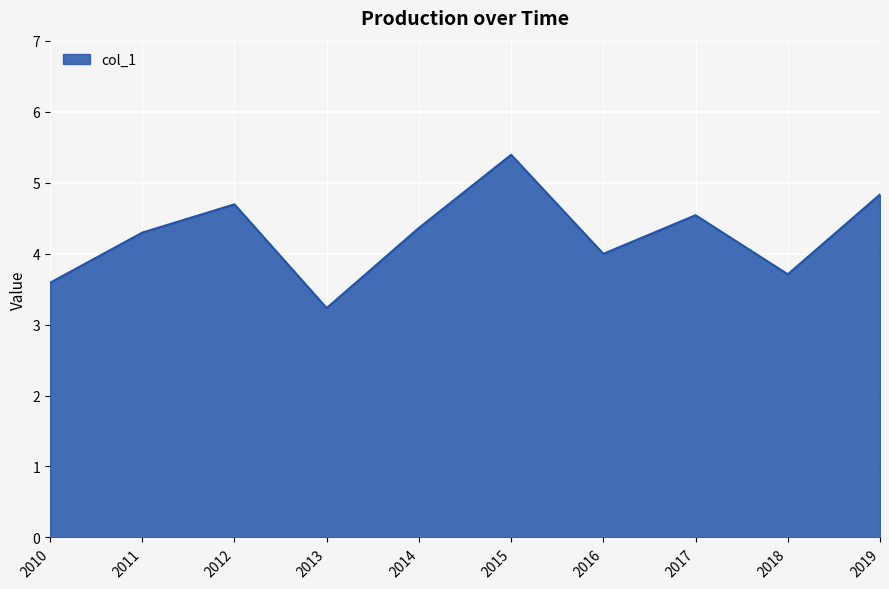

What is the difference between the second highest and second lowest values?

1.2